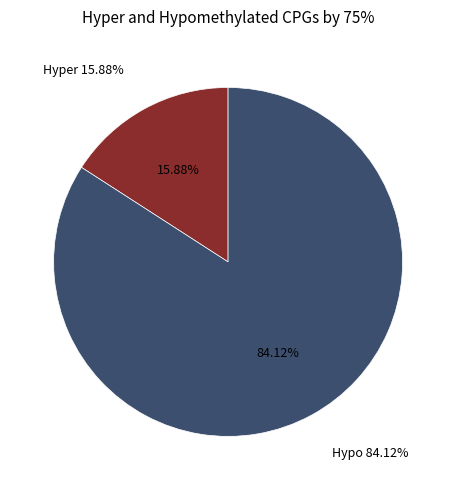

Which has a higher value, 22 or 16?

22